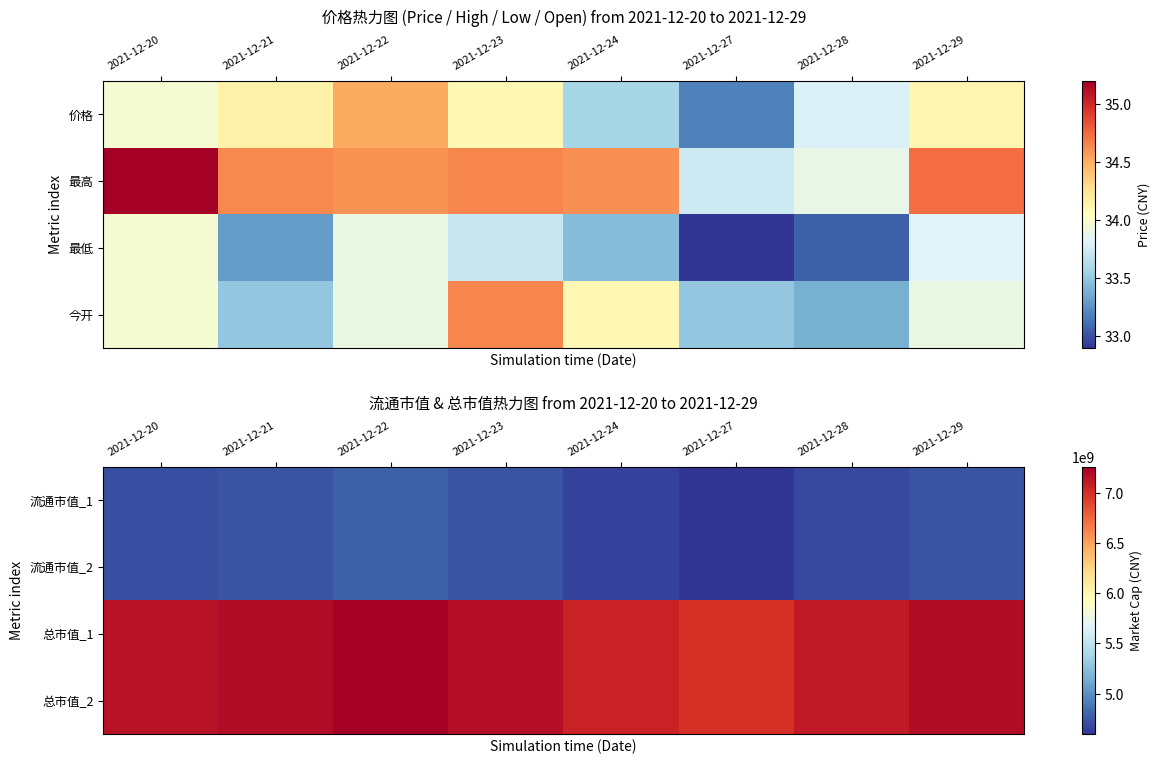

How many data points does each series have?

8